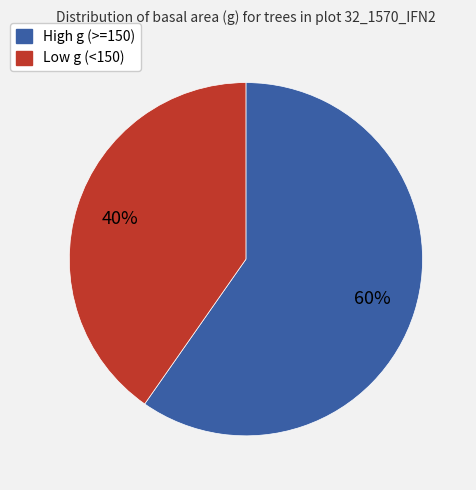

To the nearest percent, what is the average slice percentage?

50%